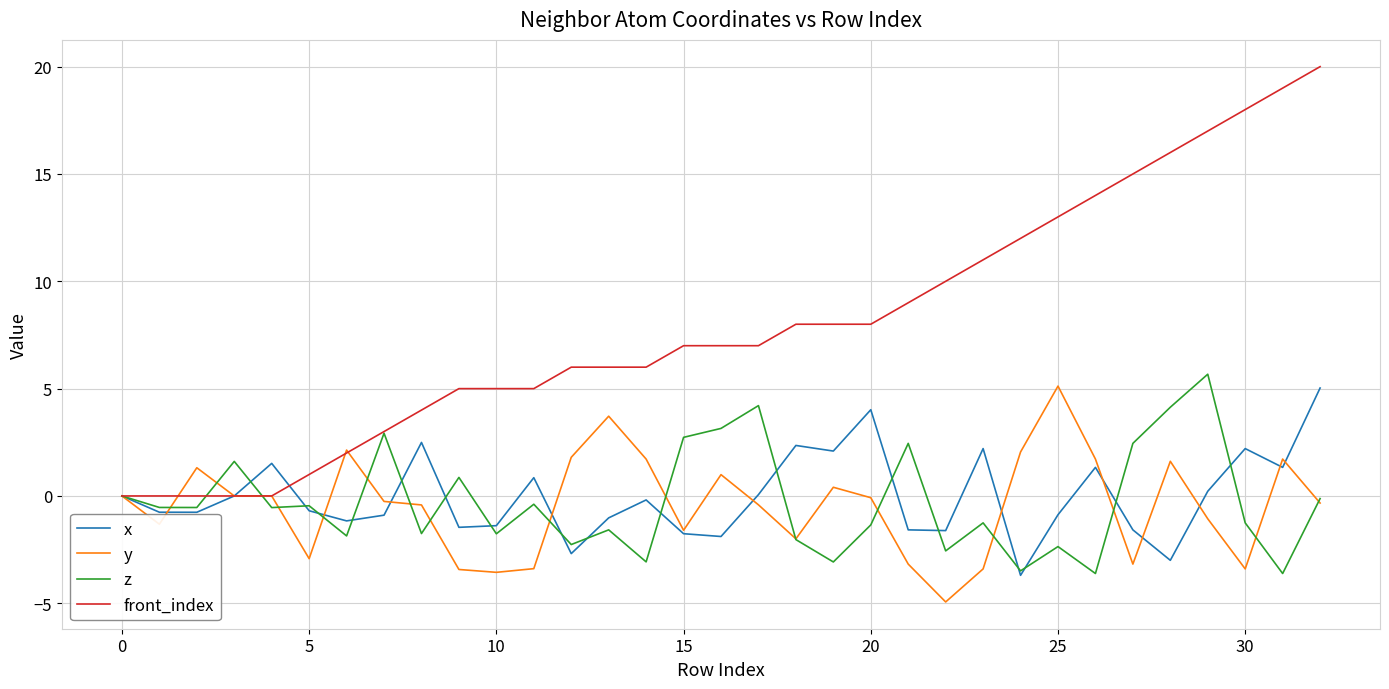

Which series has the largest total across all categories?

front_index